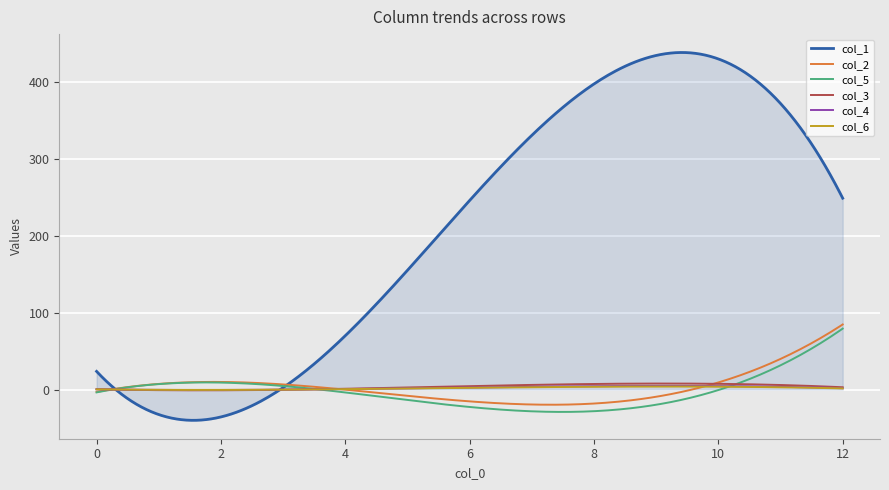

True or false: col_6 and col_2 intersect in this chart.

True